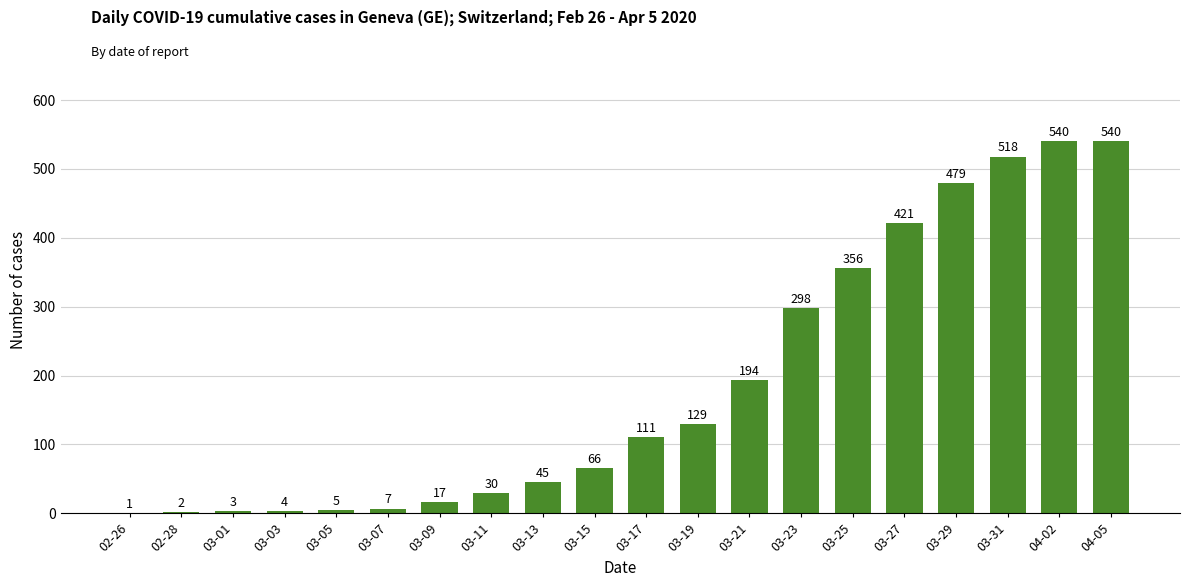

Reading right to left, extract all data points from this chart.

04-05=540	04-02=540	03-31=518	03-29=479	03-27=421	03-25=356	03-23=298	03-21=194	03-19=129	03-17=111	03-15=66	03-13=45	03-11=30	03-09=17	03-07=7	03-05=5	03-03=4	03-01=3	02-28=2	02-26=1